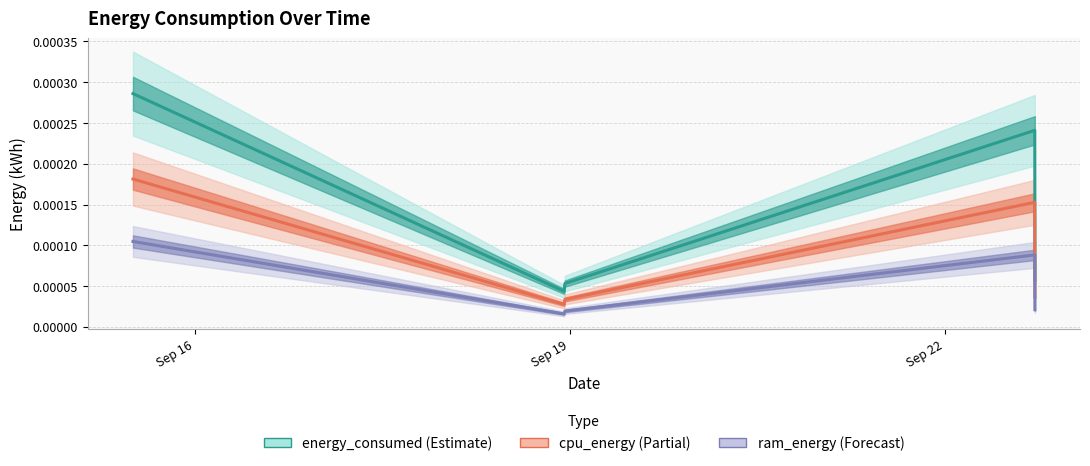

True or false: cpu_energy and ram_energy intersect in this chart.

False